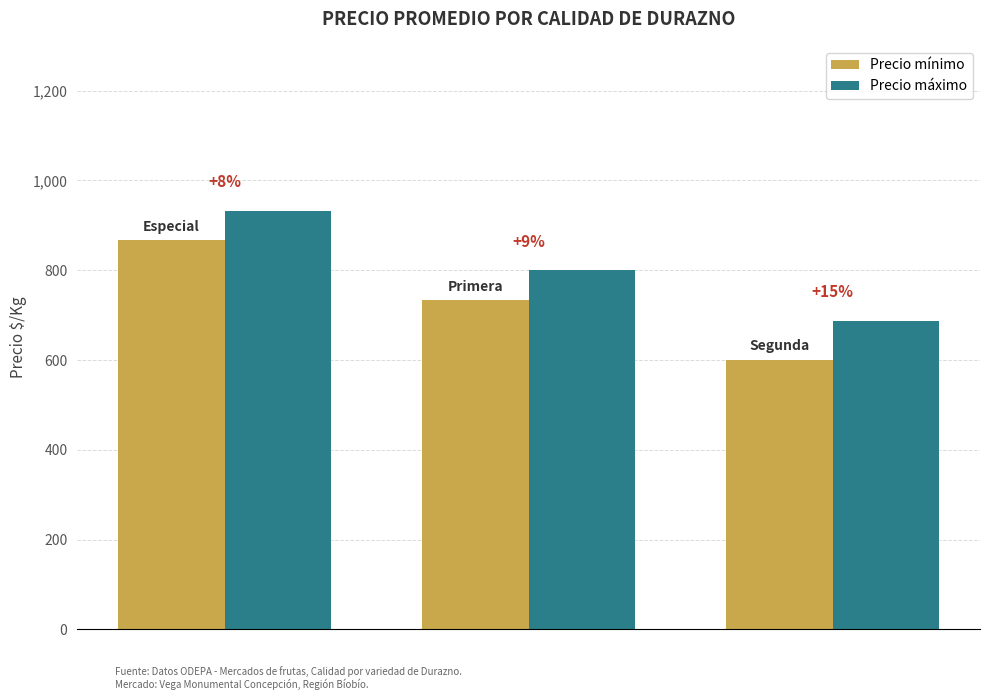

Are the bars horizontal?

No